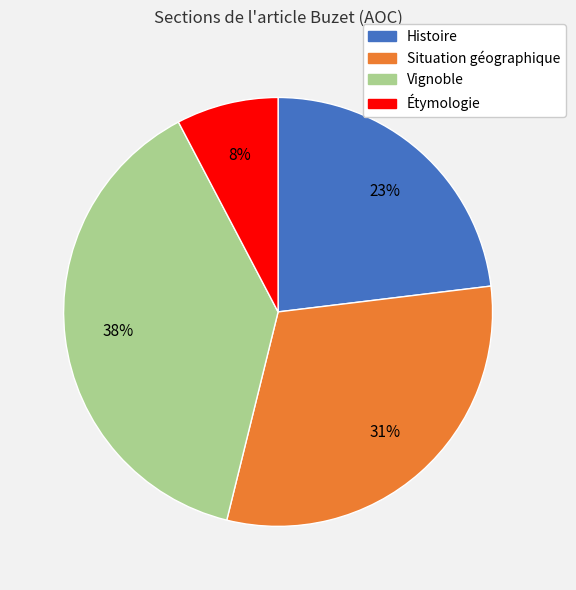

Does Vignoble represent more than half of the total?

No